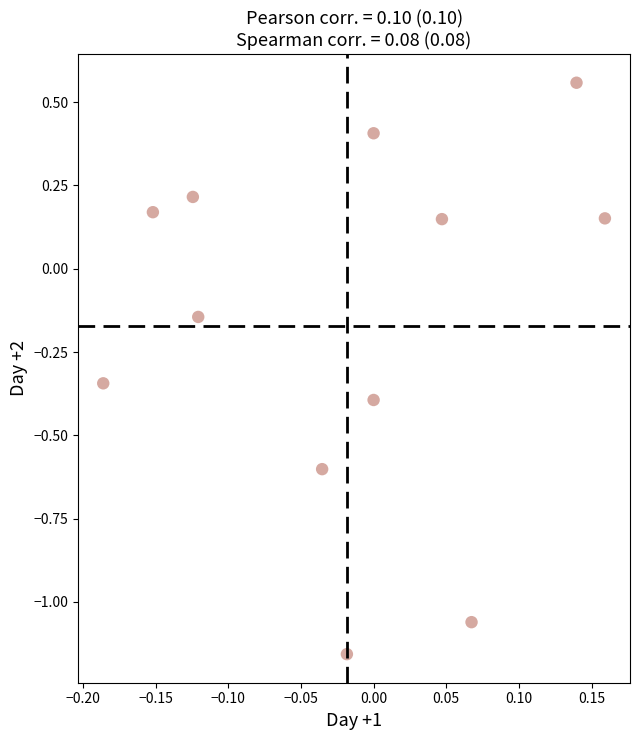

What is the range of Y values (max minus min)?

1.7